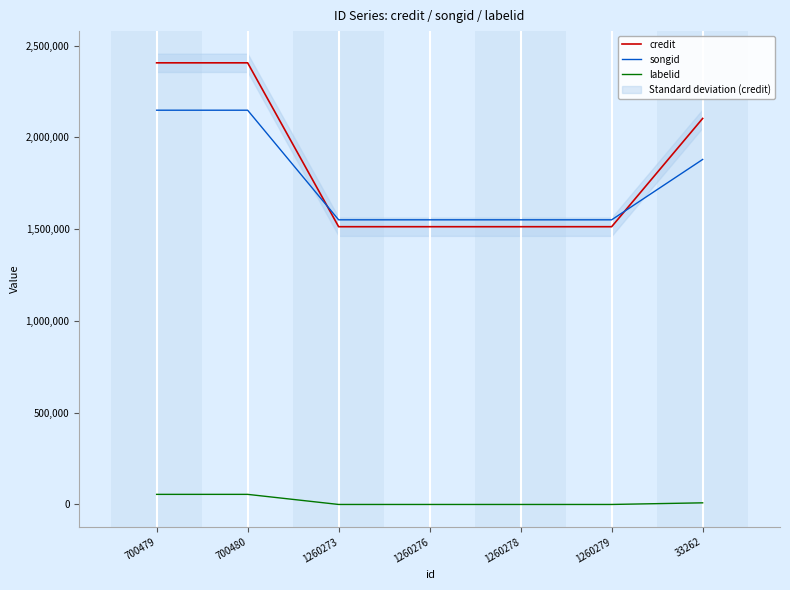

True or false: credit and labelid cross at least once.

False